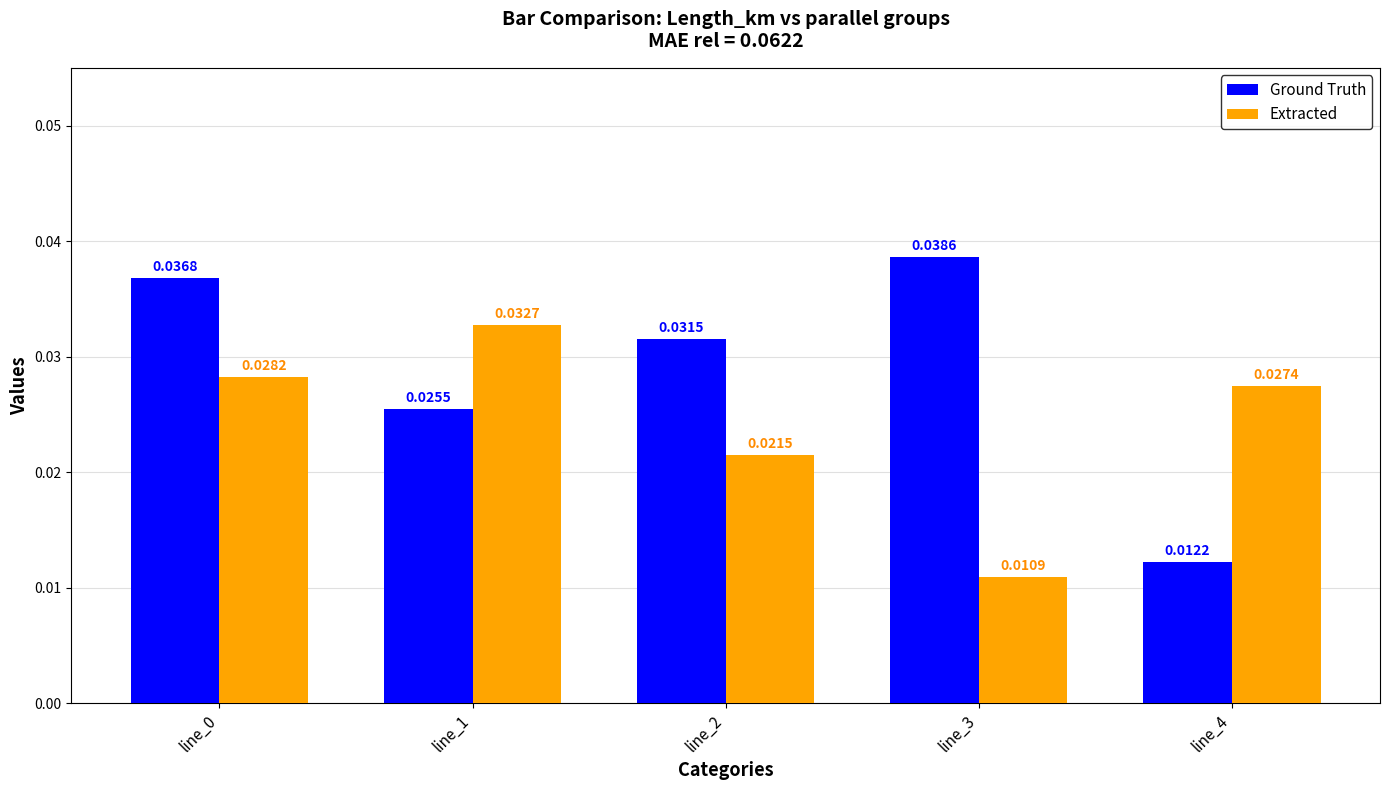

Which series has the largest total across all categories?

Ground Truth